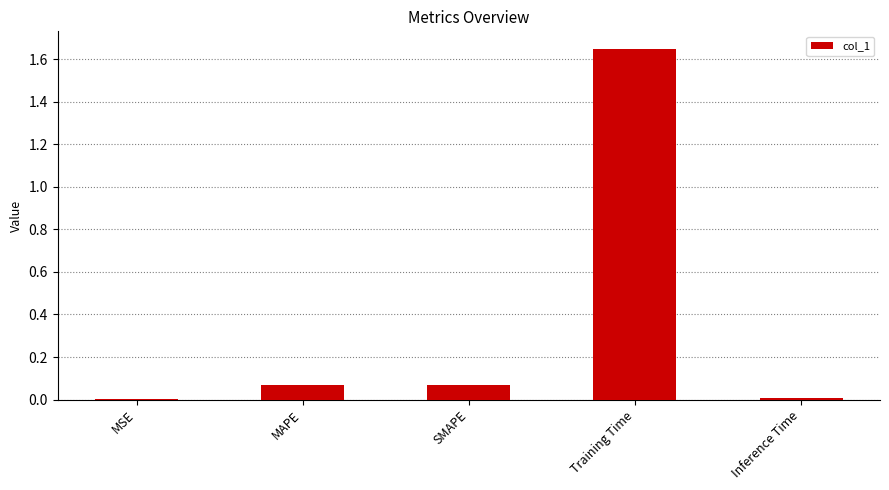

True or false: the data shows 0.0 at MAPE.

False